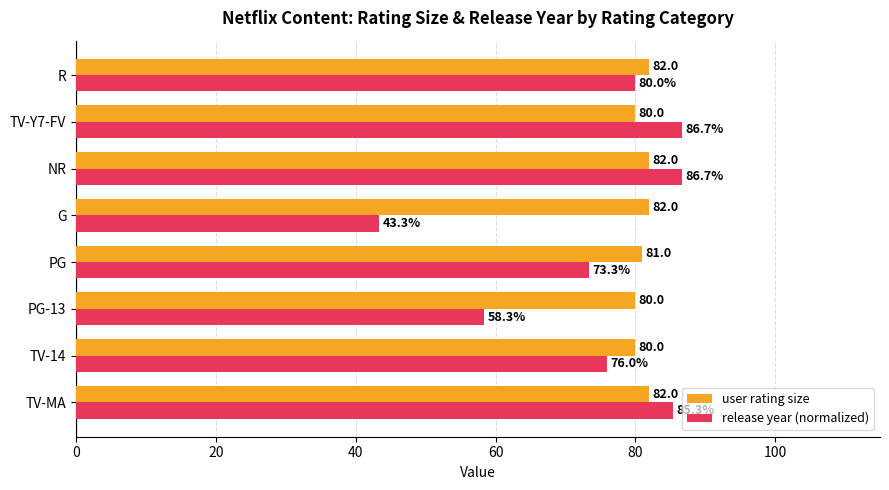

List the series in order of their overall mean, highest first.

user rating size, release year (normalized)